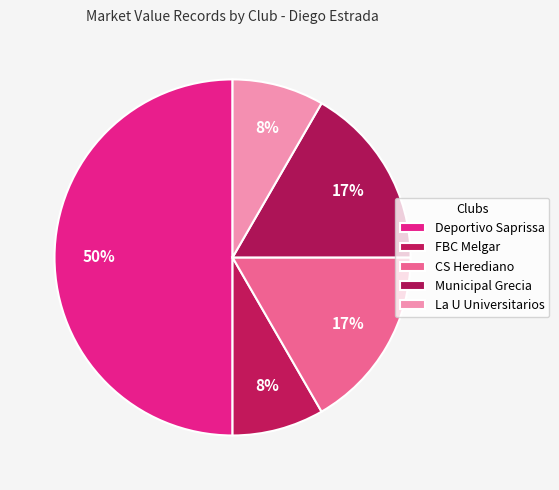

Approximately how many times larger is the value at CS Herediano compared to Municipal Grecia?

1.0